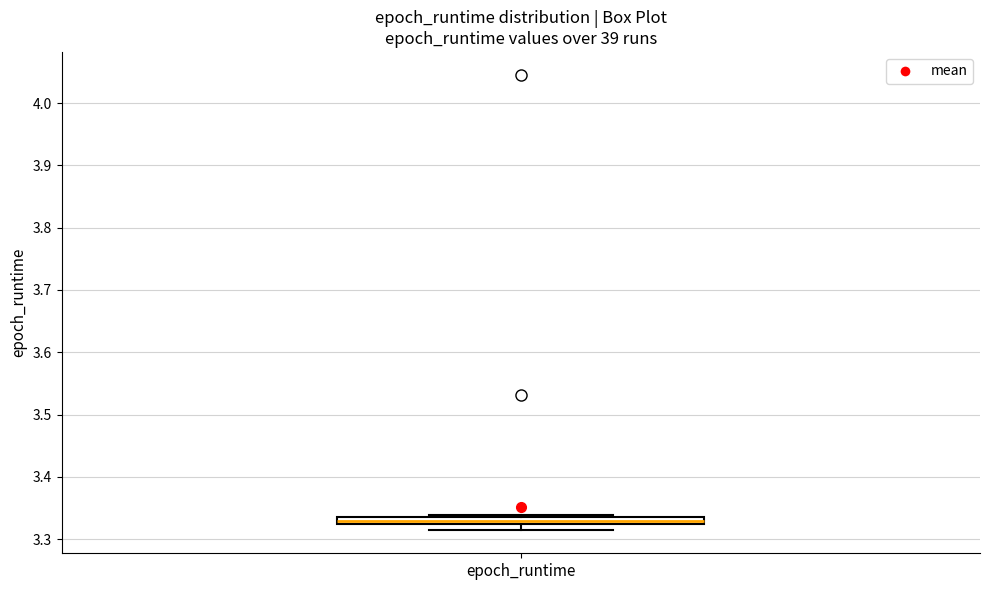

Where is the lower edge of the box for epoch_runtime on the y-axis? The values are not printed on the chart, so give them approximately, as read against the axis.

3.32